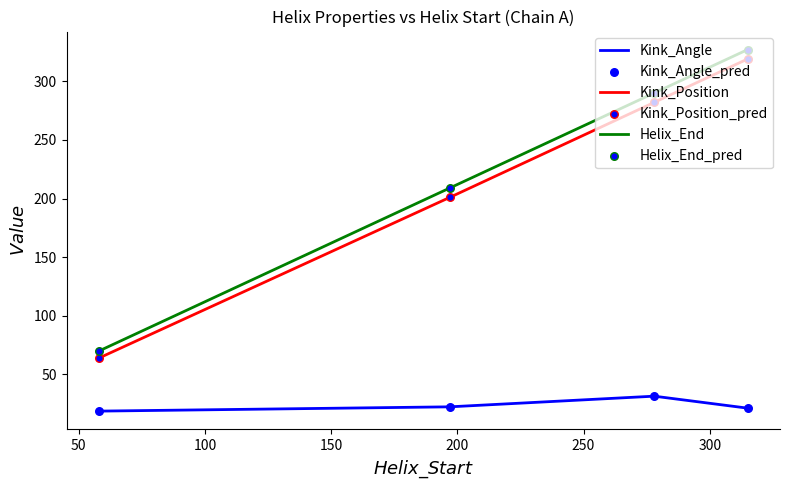

True or false: Kink_Angle and Helix_End intersect in this chart.

False